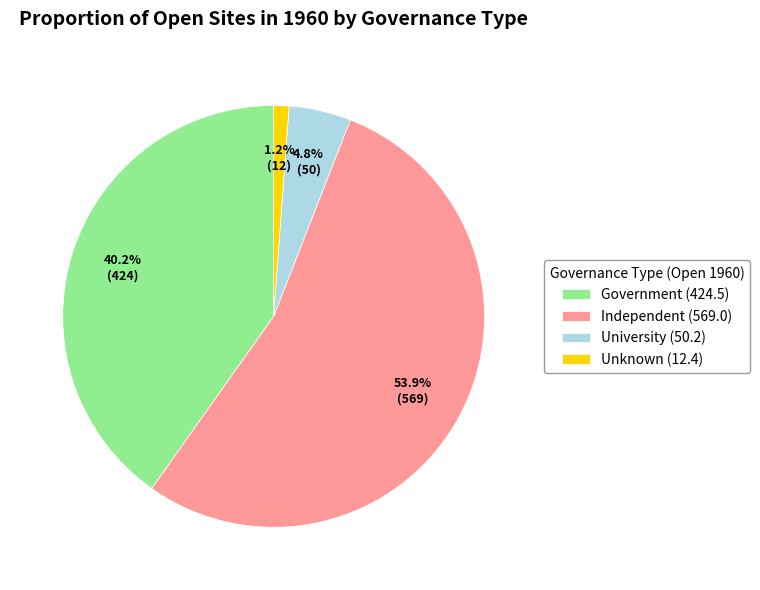

True or false: Independent accounts for 45% of the total.

False